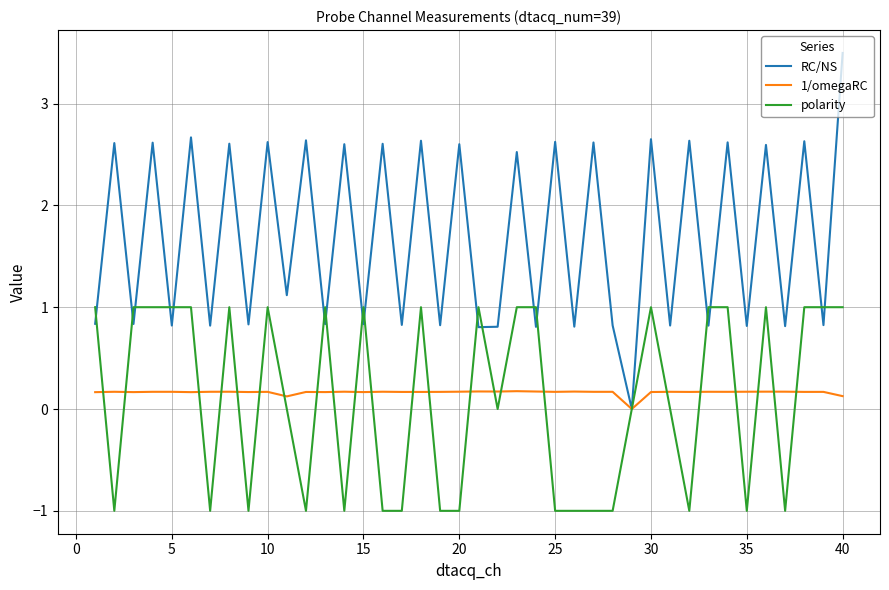

Which series has the largest range (max minus min)?

RC/NS